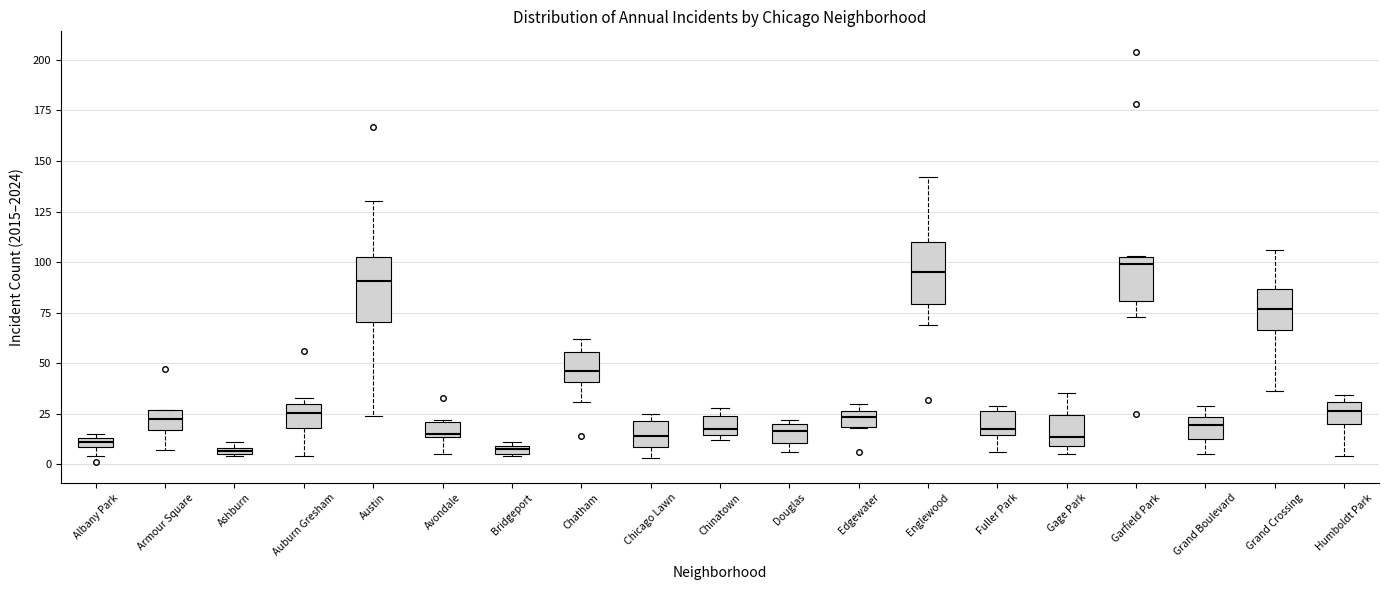

Where is the upper edge of the box for Edgewater on the y-axis? The values are not printed on the chart, so give them approximately, as read against the axis.

25